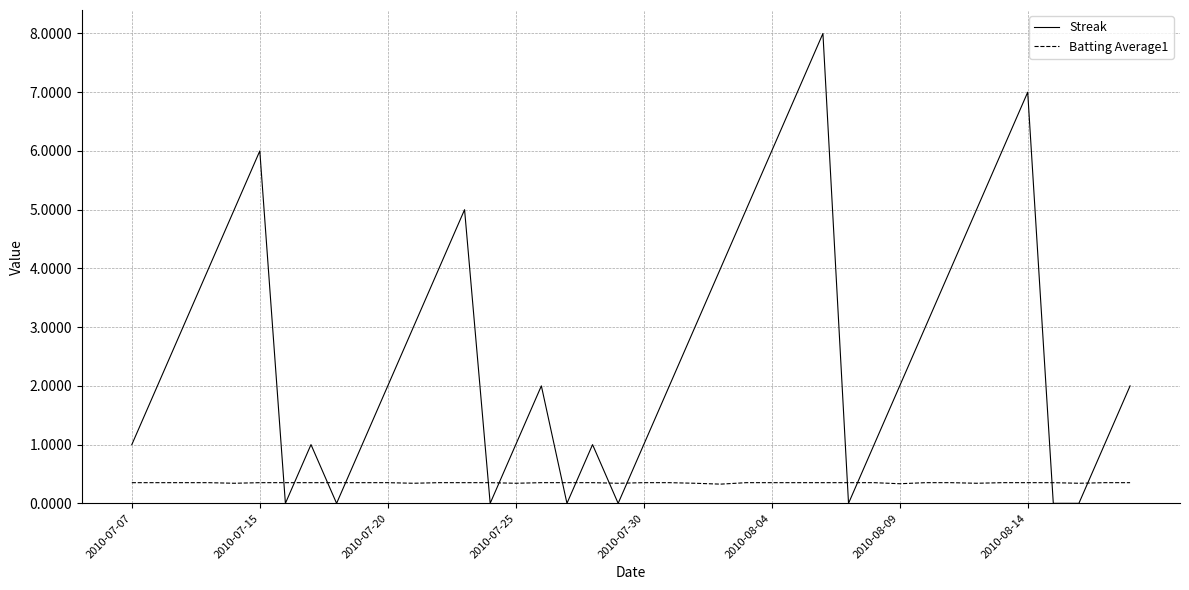

Which series has the largest total across all categories?

Streak